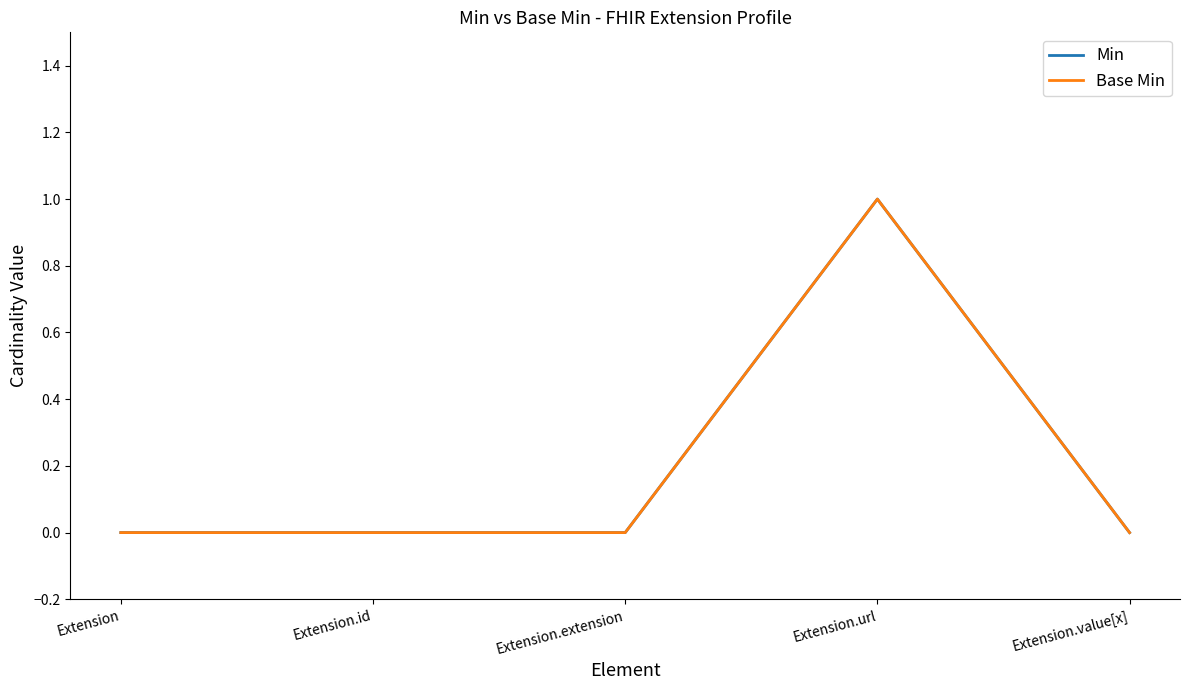

List the labels in order of Min value, smallest first.

Extension, Extension.id, Extension.extension, Extension.value[x], Extension.url